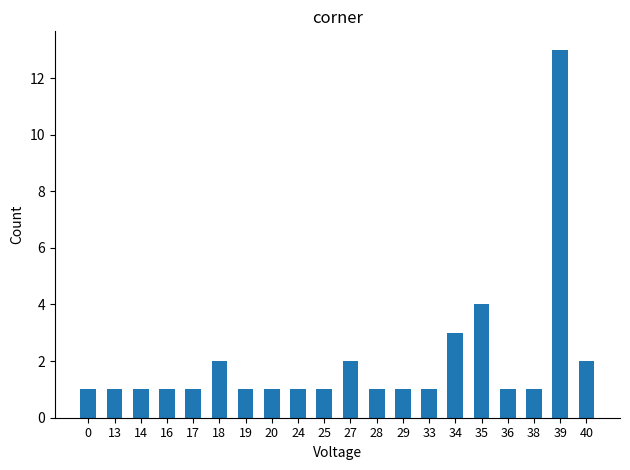

What is the average value?

2